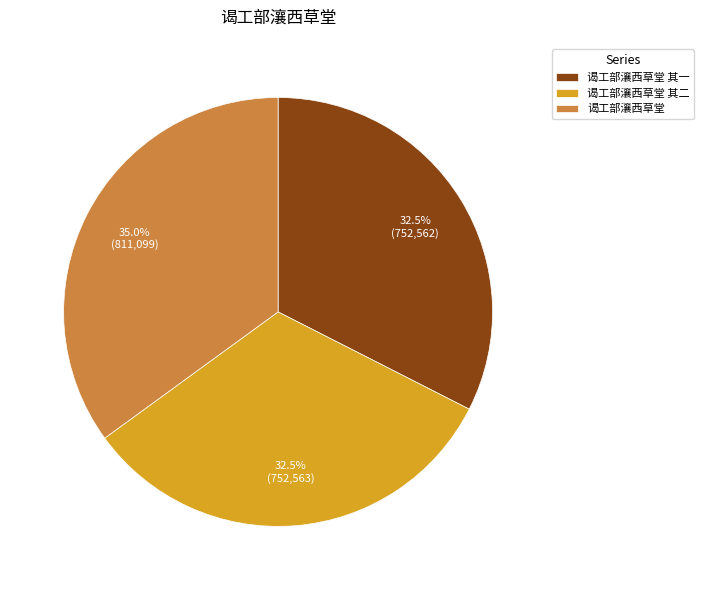

Count the number of slices in the pie.

3